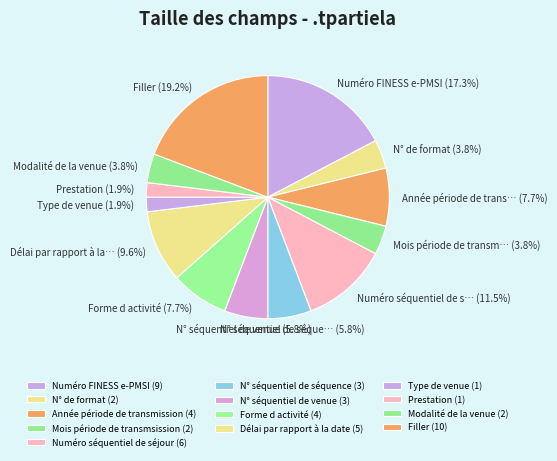

Is N° séquentiel de venue the majority of the pie?

No